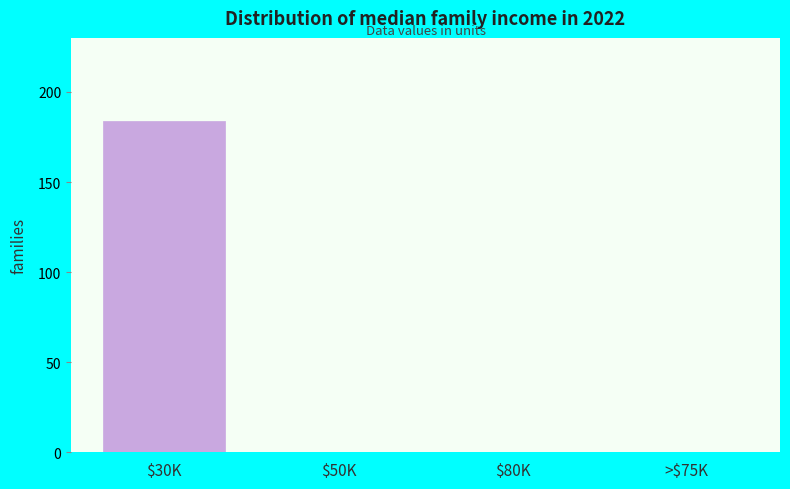

What is the sum of all values?

184